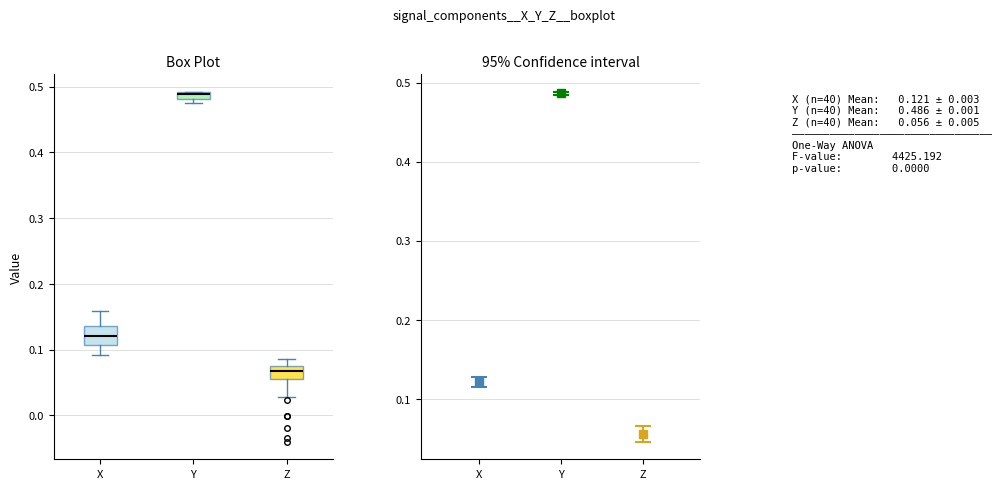

Where is the lower edge of the box for Y on the y-axis? The values are not printed on the chart, so give them approximately, as read against the axis.

0.48